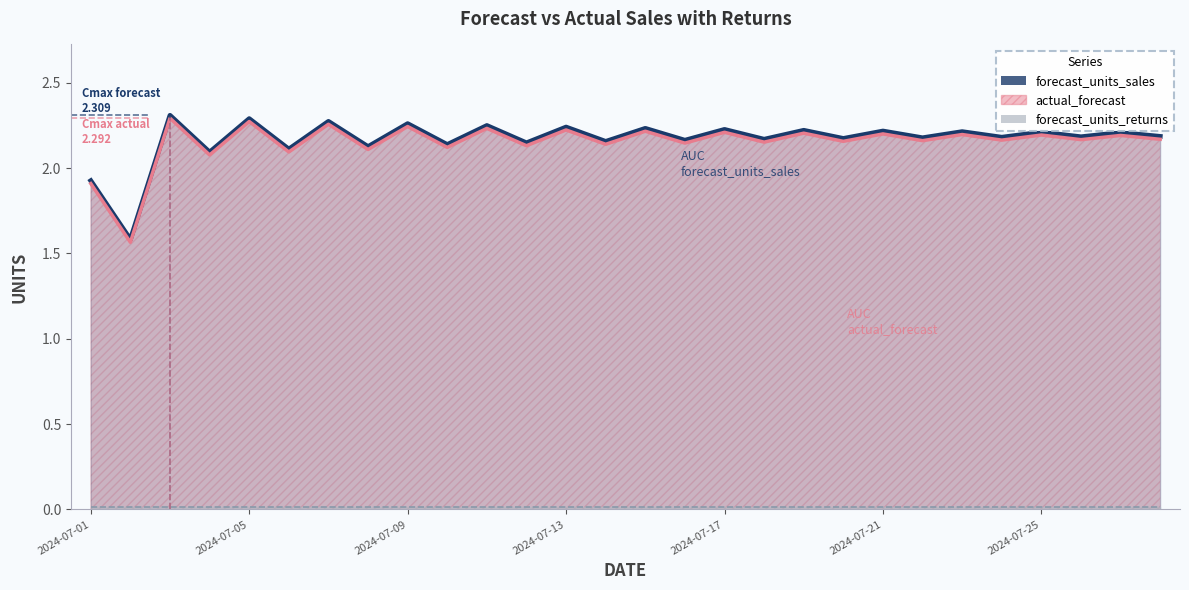

Reading right to left, what are all the values shown in this chart?

forecast_units_sales: 2.2	2.2	2.2	2.2	2.2	2.2	2.2	2.2	2.2	2.2	2.2	2.2	2.2	2.2	2.2	2.2	2.1	2.2	2.1	2.3	2.1	2.3	2.1	2.3	2.1	2.3	1.6	1.9
actual_forecast: 2.2	2.2	2.2	2.2	2.2	2.2	2.2	2.2	2.2	2.2	2.2	2.2	2.1	2.2	2.1	2.2	2.1	2.2	2.1	2.2	2.1	2.3	2.1	2.3	2.1	2.3	1.6	1.9